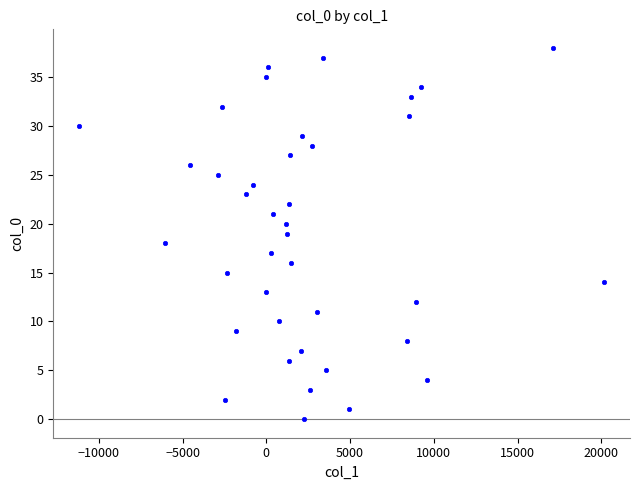

What is the range of Y values (max minus min)?

38